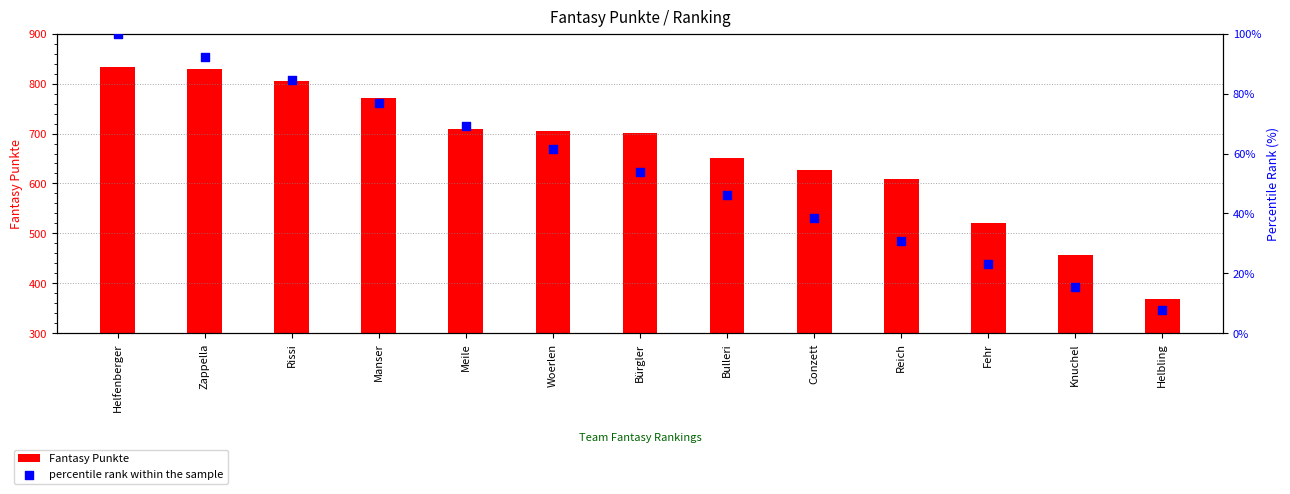

What is the total value across all series at Fehr?

544.1